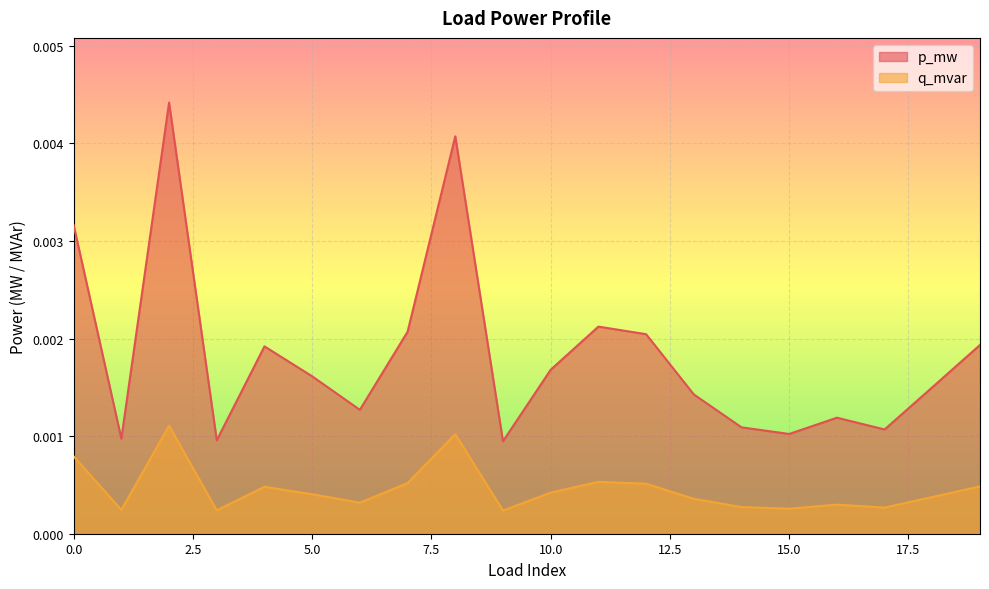

Which series has the largest range (max minus min)?

p_mw